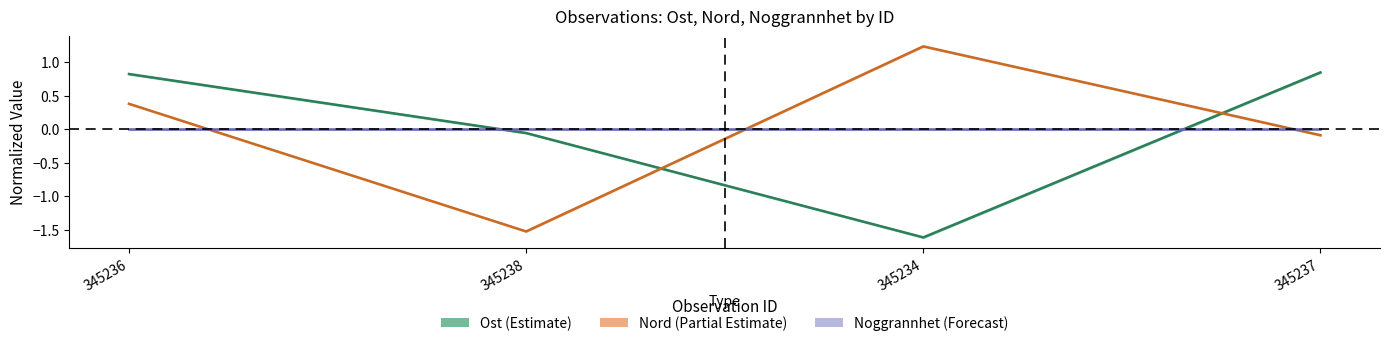

Reading left to right, extract all data points from this chart.

Ost (Estimate): 0.8	-0.1	-1.6	0.8
Nord (Partial Estimate): 0.4	-1.5	1.2	-0.1
Noggrannhet (Forecast): 0.0	0.0	0.0	0.0